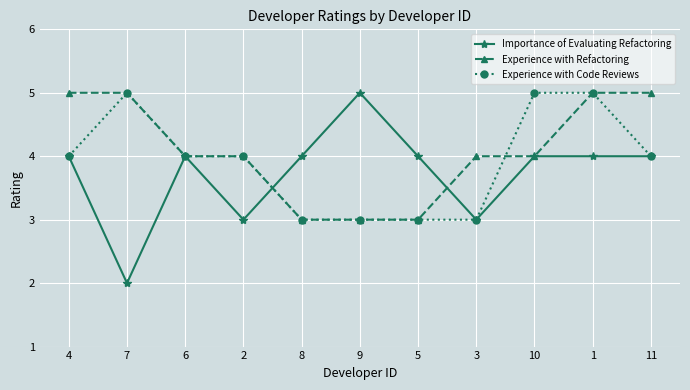

What is the approximate value of Experience with Code Reviews at 11?

4